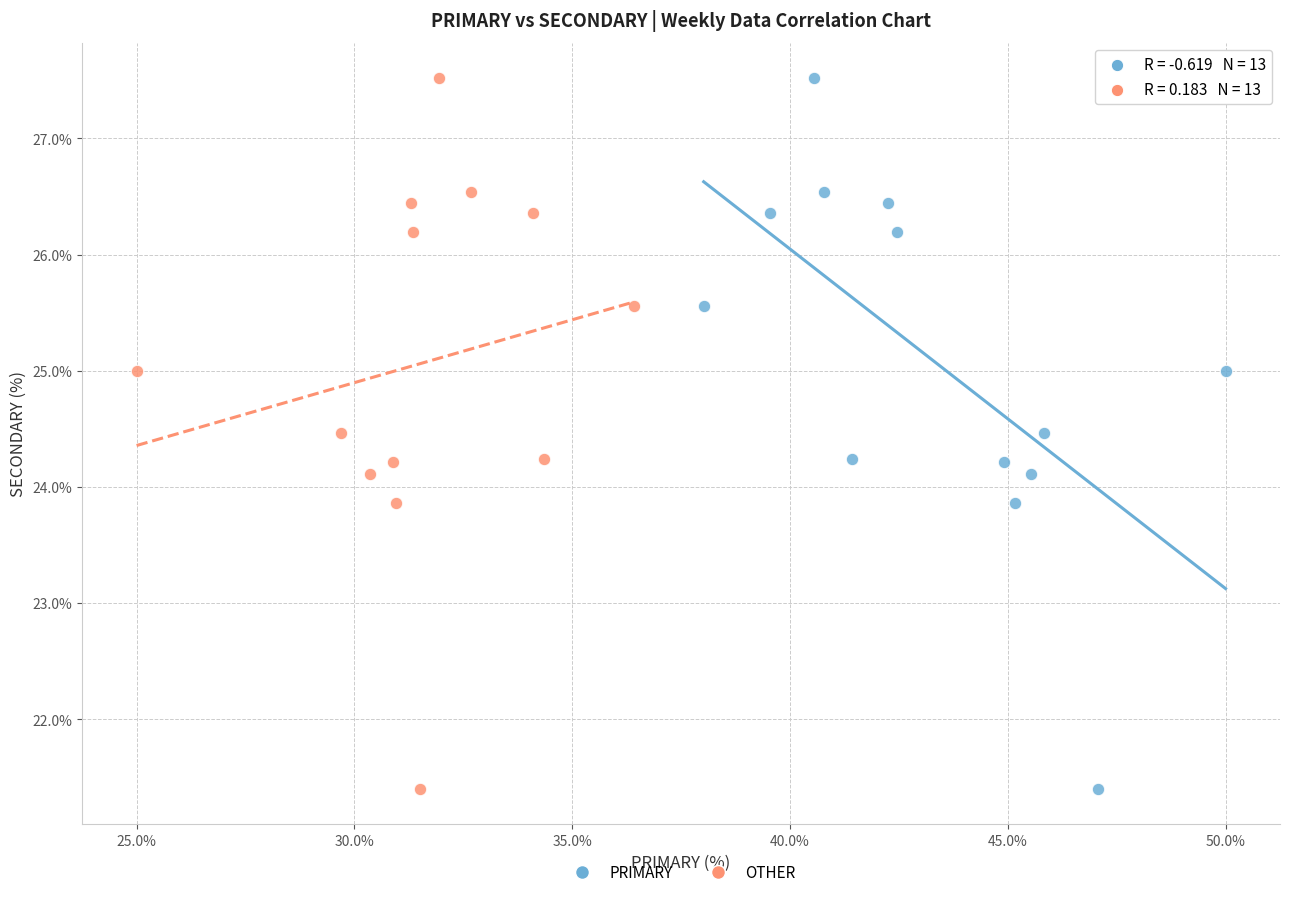

What are all the series names shown in the legend?

PRIMARY, OTHER